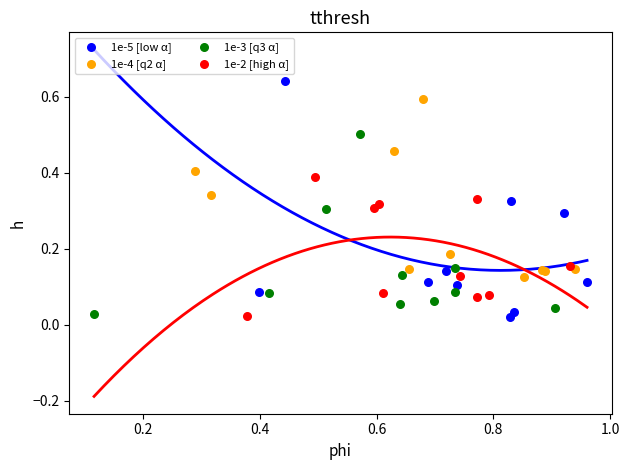

Which series reaches the maximum Y coordinate?

1e-5 [low α]